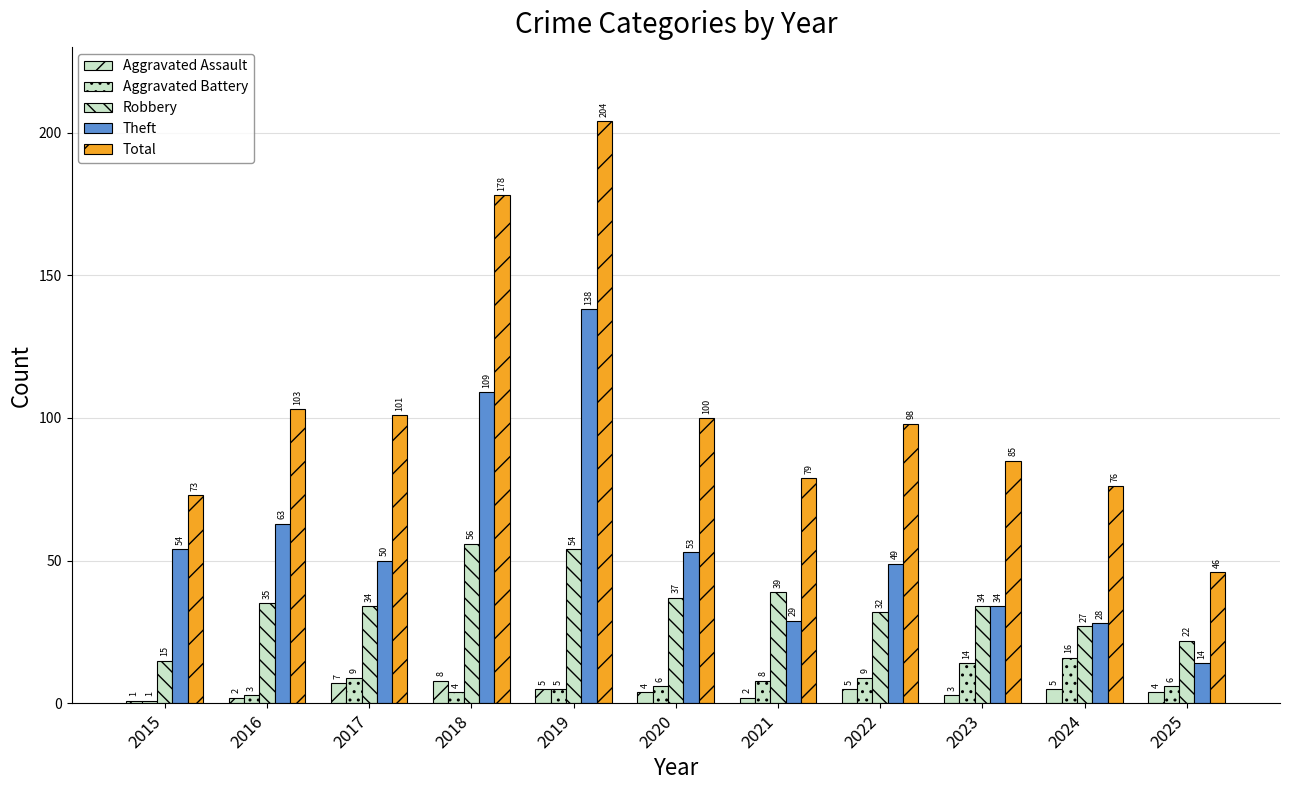

Count the Aggravated Assault values in the range 2 to 5.

8